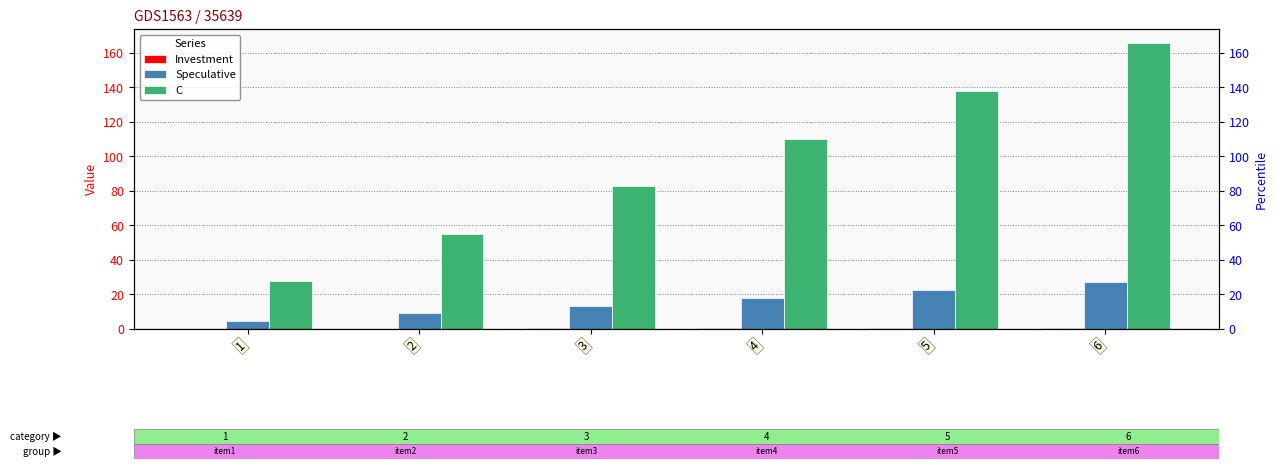

What is the value of the Speculative bar at the 2nd from the left?

9.0